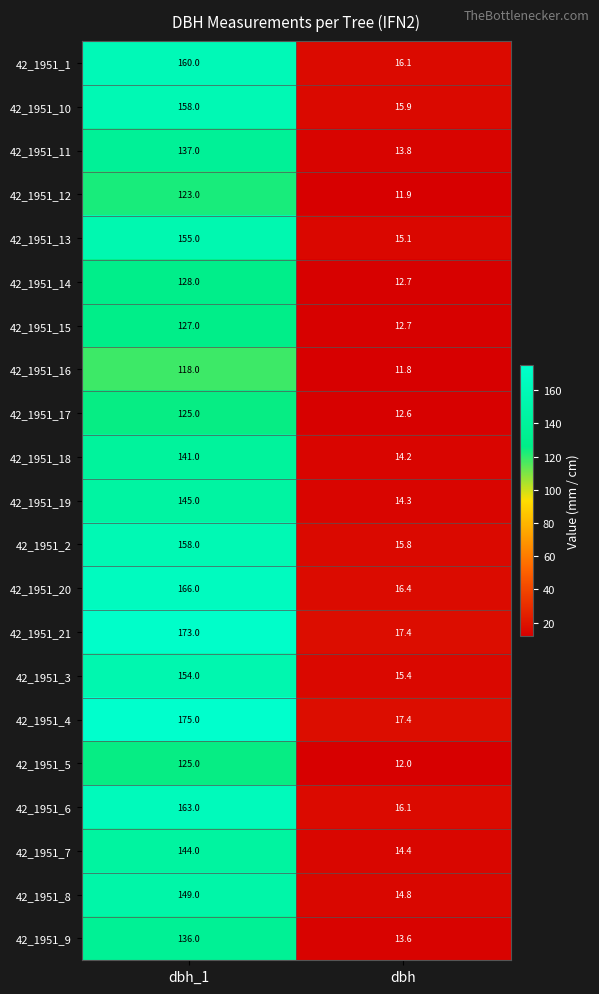

What is the total value across all series at dbh?

304.4